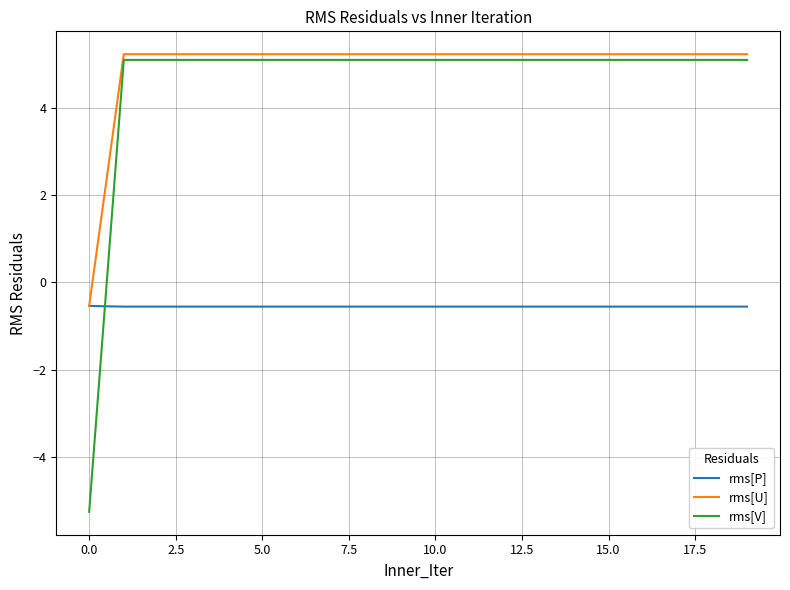

What is the maximum value for rms[P]?

-0.5